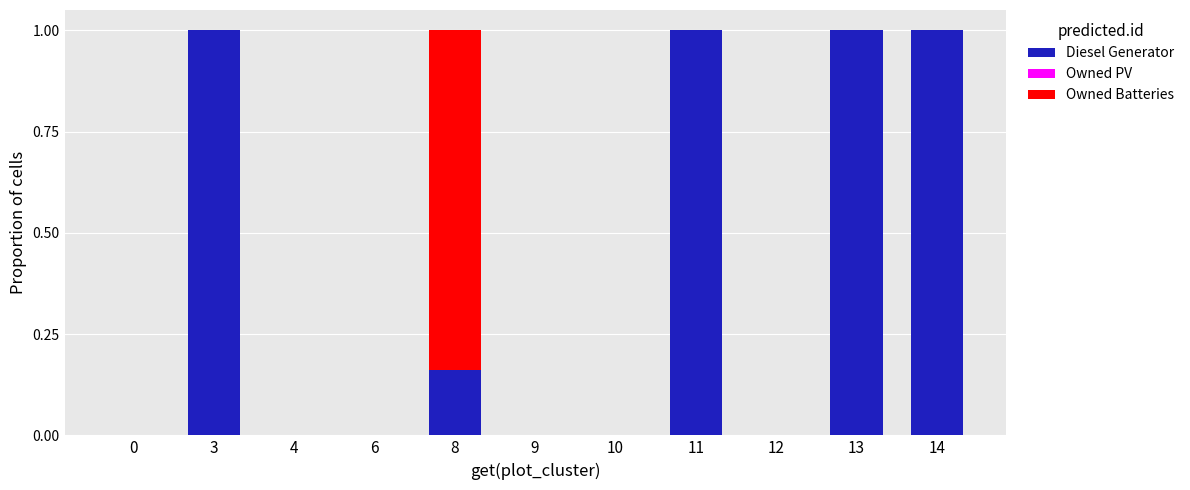

What is the maximum value for Diesel Generator?

1.0